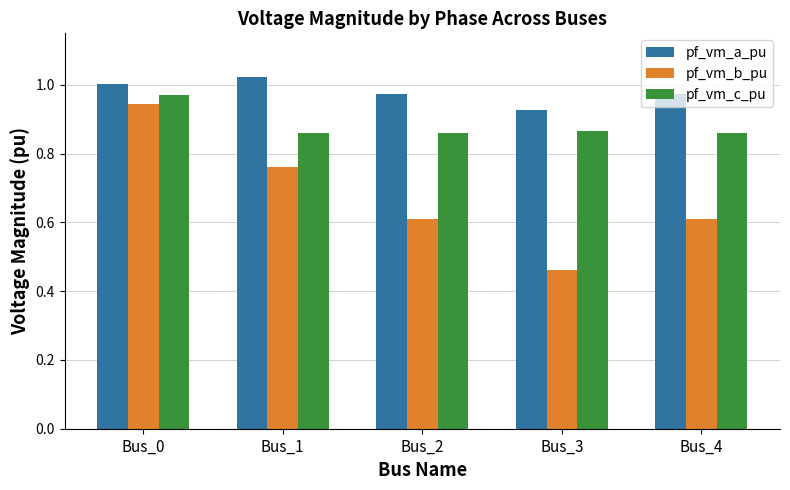

Rank the series at Bus_4 from lowest to highest value.

pf_vm_b_pu, pf_vm_c_pu, pf_vm_a_pu